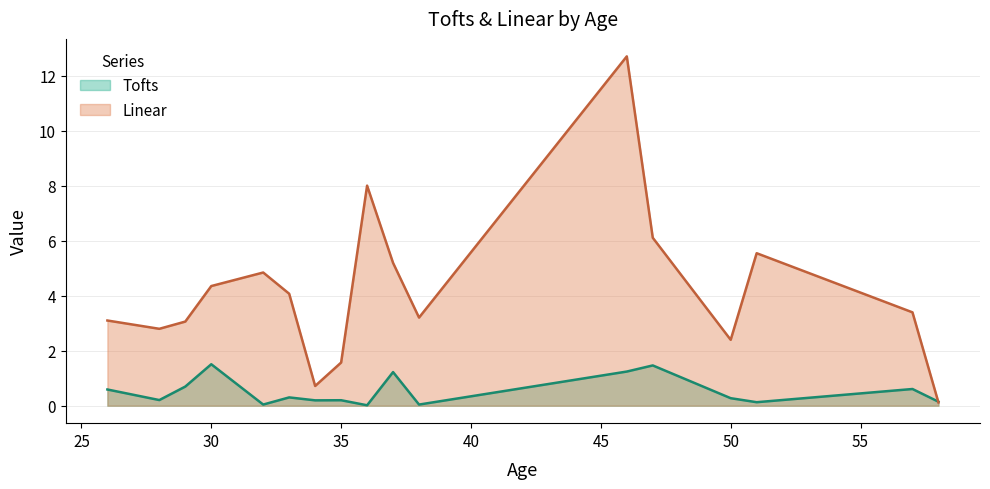

List the series in order of their peak value, highest first.

Linear, Tofts